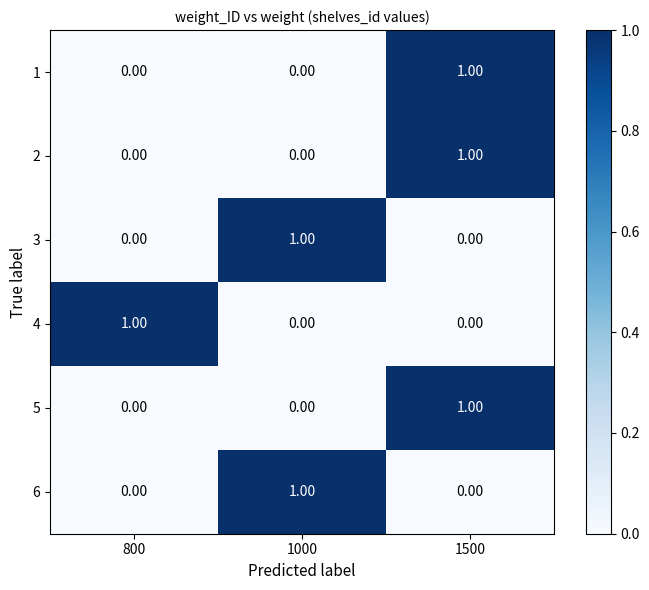

What is the total value across all series at 1500?

3